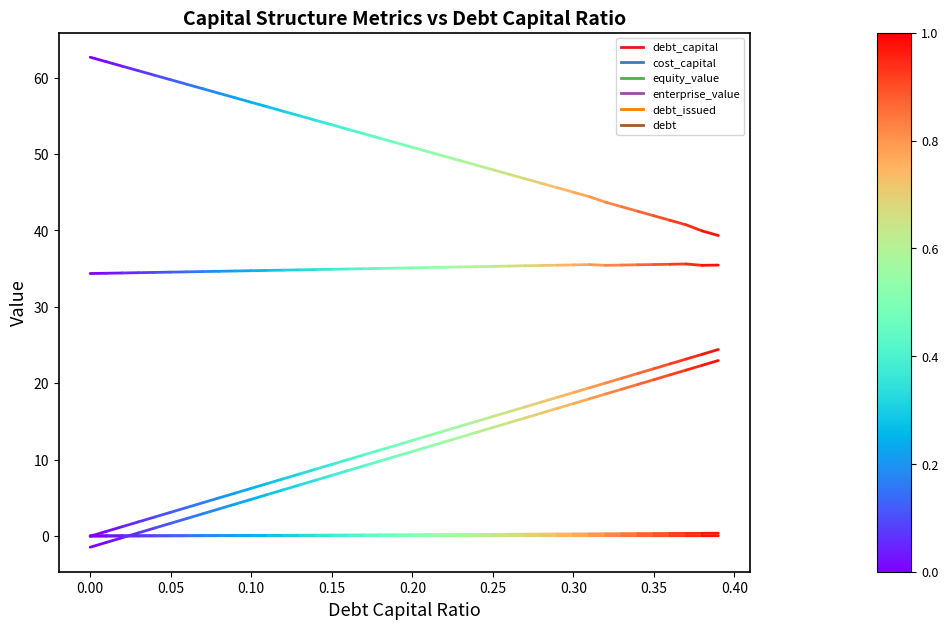

How many lines are shown in the chart?

6